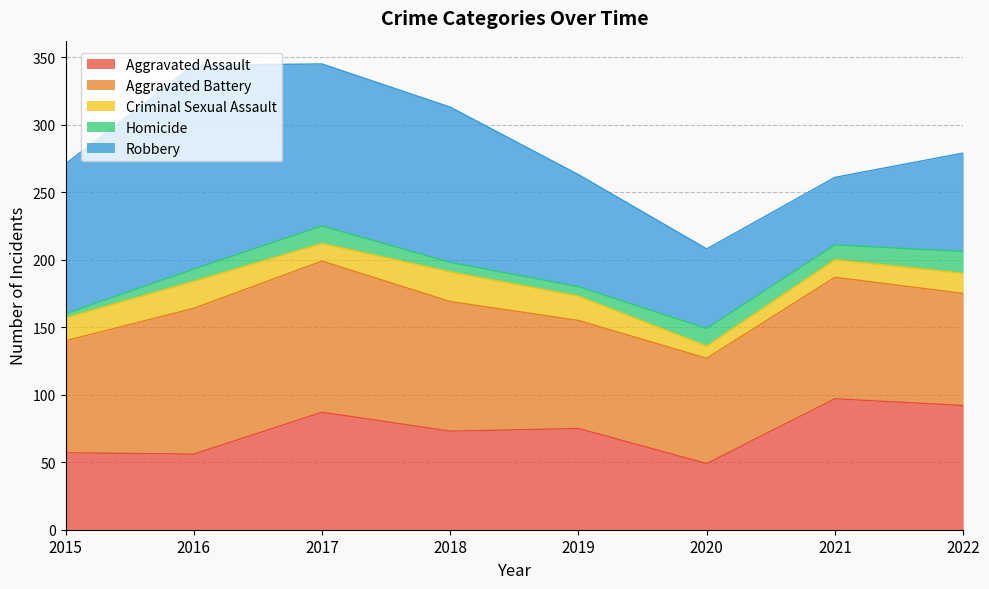

Reading right to left, extract all data points from this chart.

Aggravated Assault: 2022=92	2021=97	2020=49	2019=75	2018=73	2017=87	2016=56	2015=57
Aggravated Battery: 2022=83	2021=90	2020=78	2019=80	2018=96	2017=112	2016=108	2015=83
Criminal Sexual Assault: 2022=15	2021=13	2020=9	2019=18	2018=22	2017=13	2016=20	2015=17
Homicide: 2022=16	2021=11	2020=13	2019=7	2018=7	2017=13	2016=9	2015=3
Robbery: 2022=73	2021=50	2020=59	2019=83	2018=115	2017=120	2016=151	2015=111